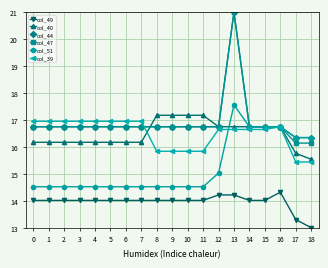

How many col_51 values are between 14 and 16?

13